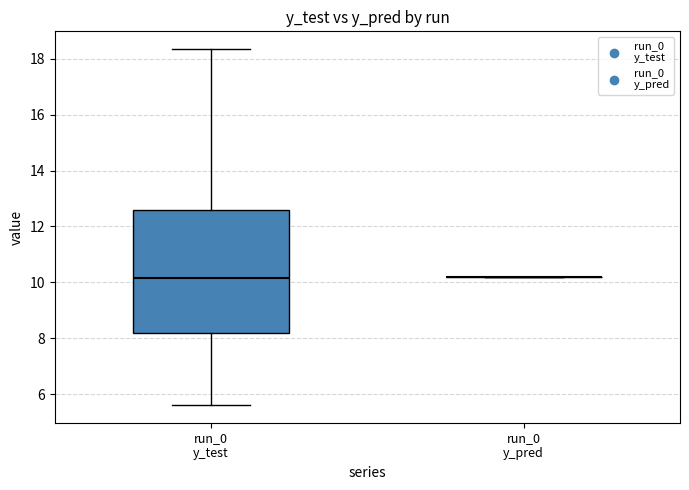

Reading left to right, read every box against the y-axis: the position of its median line, the range the box covers, and the ends of its whiskers. The values are not printed on the chart, so give them approximately, as read against the axis.

run_0 y_test: median 10.2, box 8.2 to 12.6, whiskers 5.6 to 18.4
run_0 y_pred: box collapsed to a line at 10.2, whiskers 10.2 to 10.2